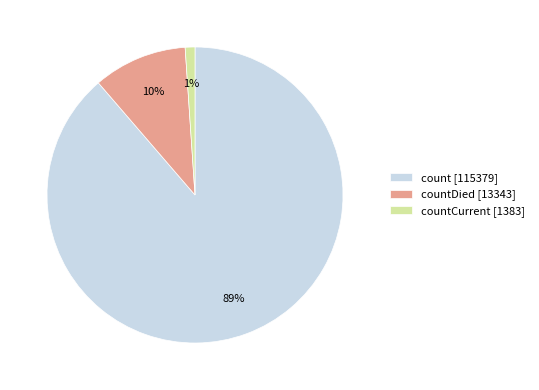

Which has a higher value, countDied [13343] or countCurrent [1383]?

countDied [13343]